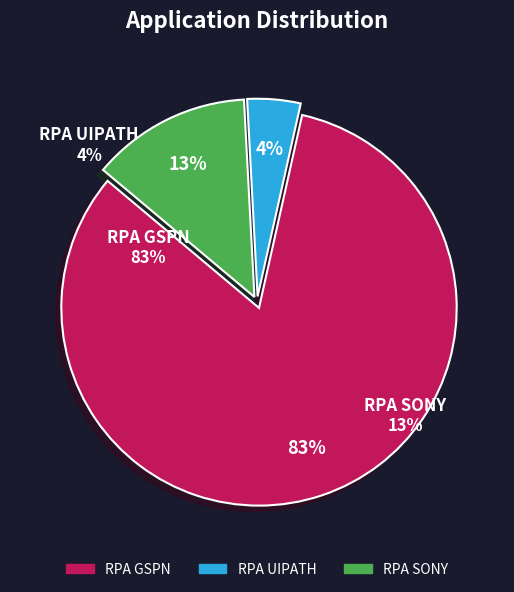

Is there any slice that represents more than half of the pie?

Yes